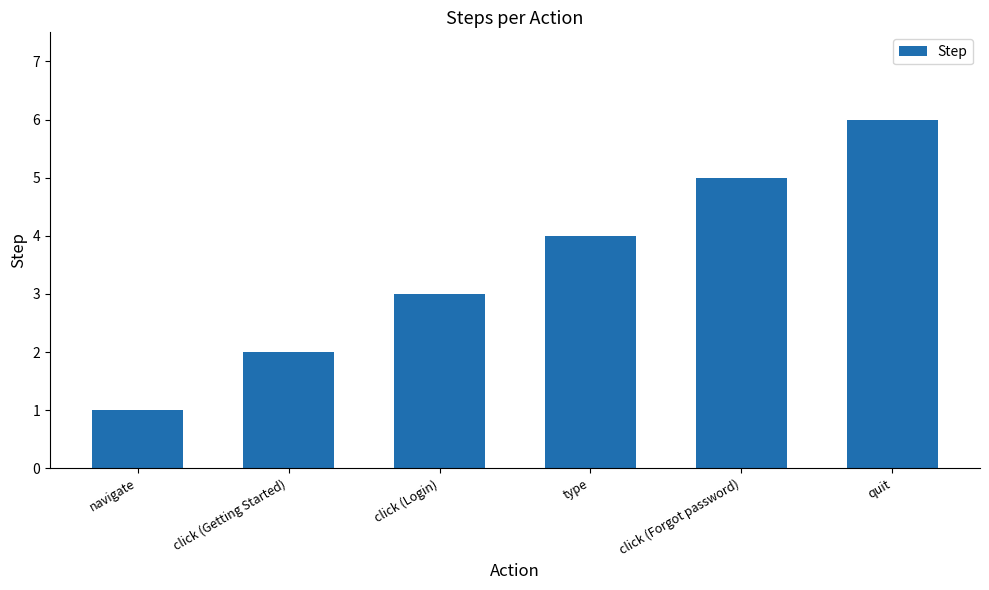

What is the change in value from click (Forgot password) to quit?

+1